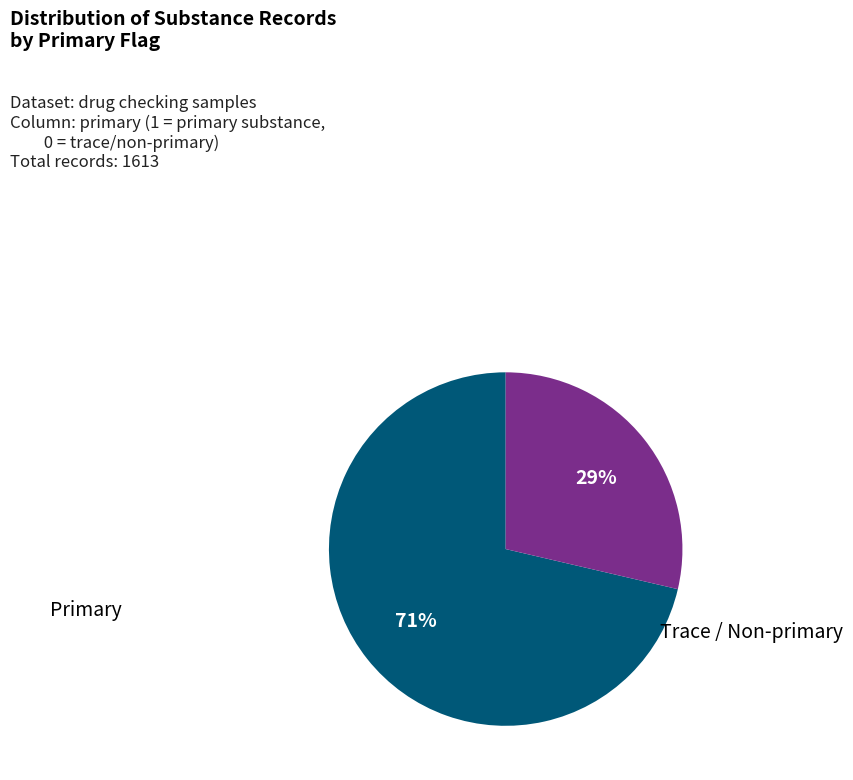

The Primary slice represents 81% of the pie. True or false?

False